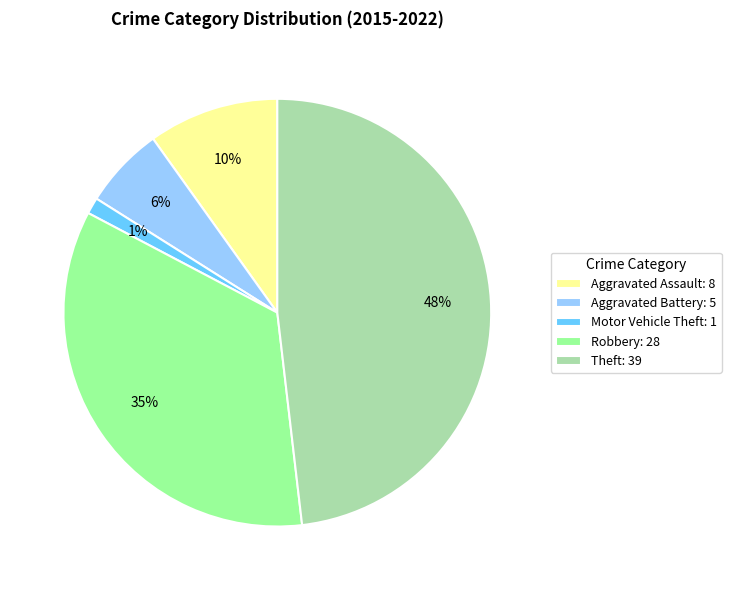

What percentage is the Aggravated Battery slice, to the nearest percent?

6%